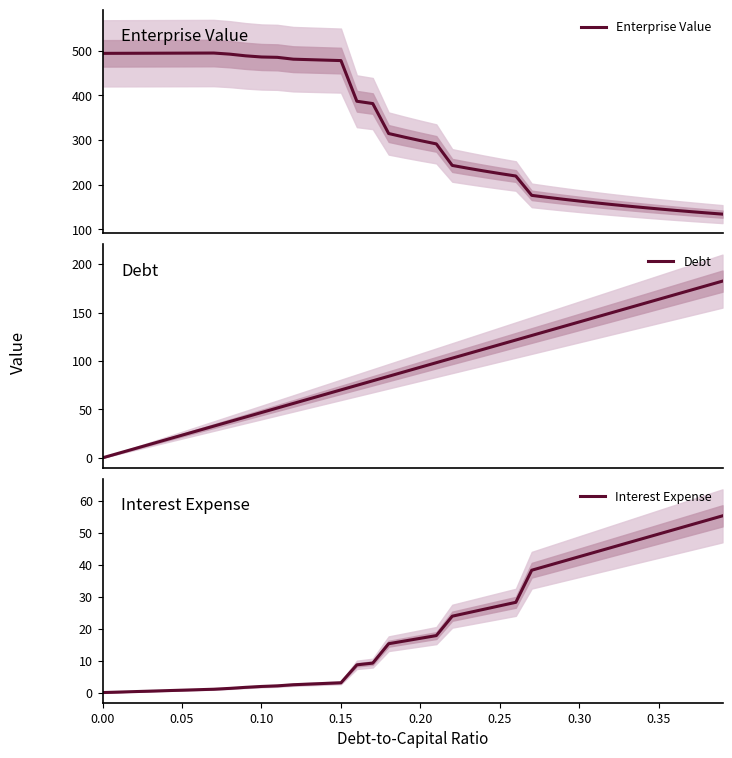

What is the difference between the highest and lowest values at 0.35?

114.2